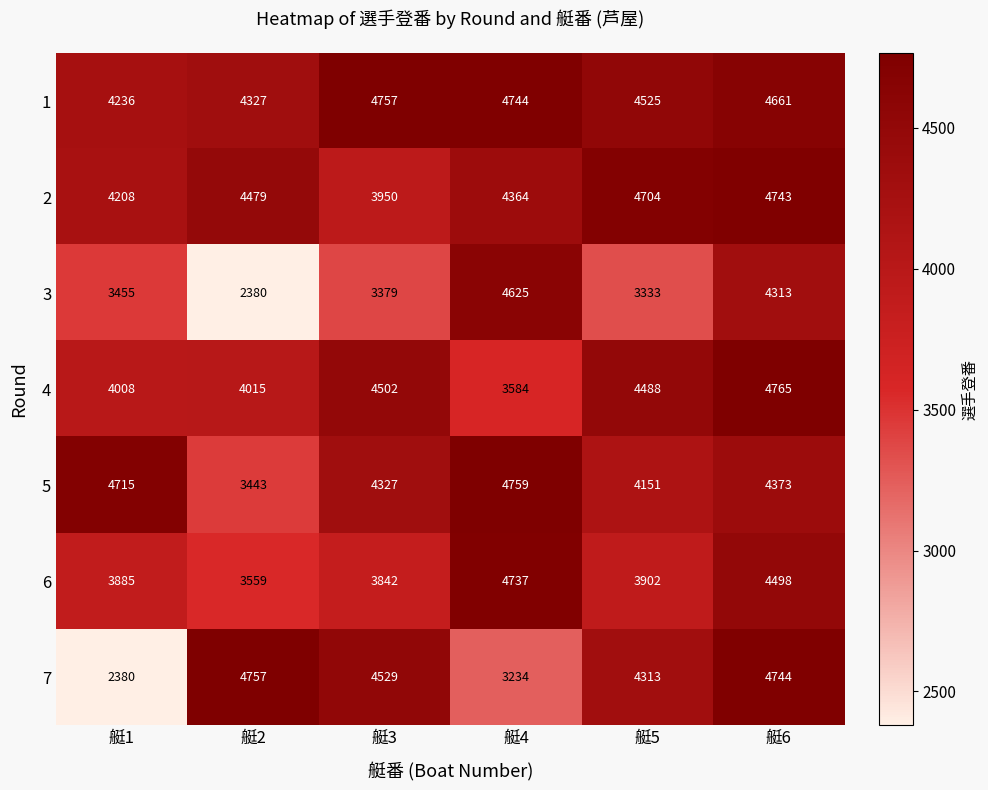

Where does the 7 series first go above 4529?

艇2